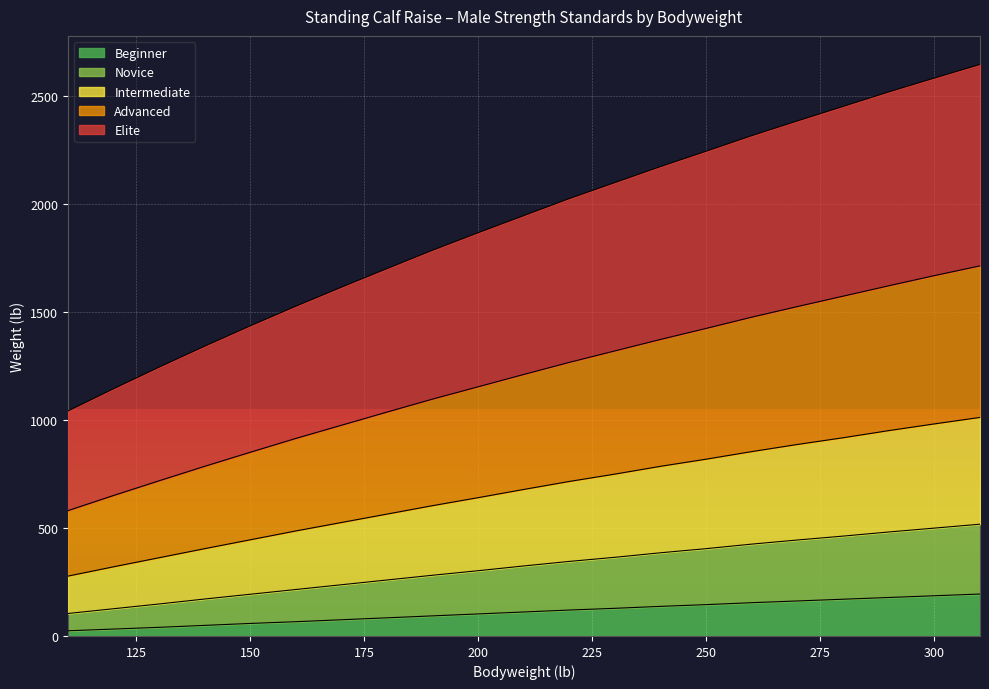

What is the maximum value for Beginner?

194